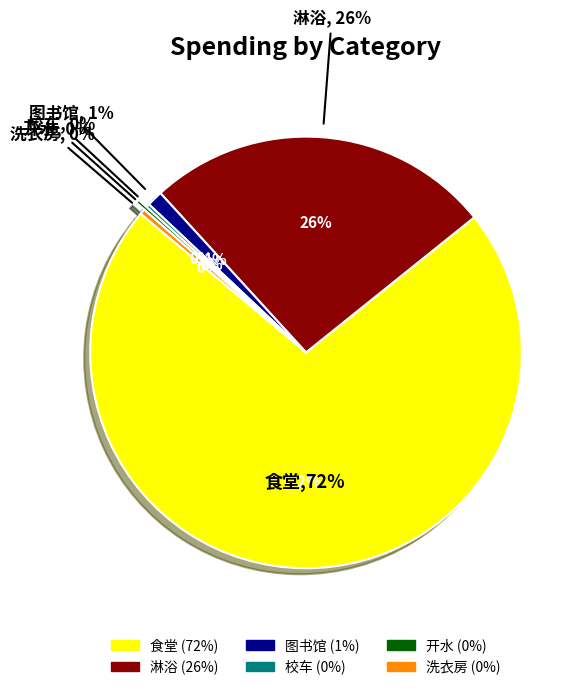

To the nearest percent, what is the average slice percentage?

17%